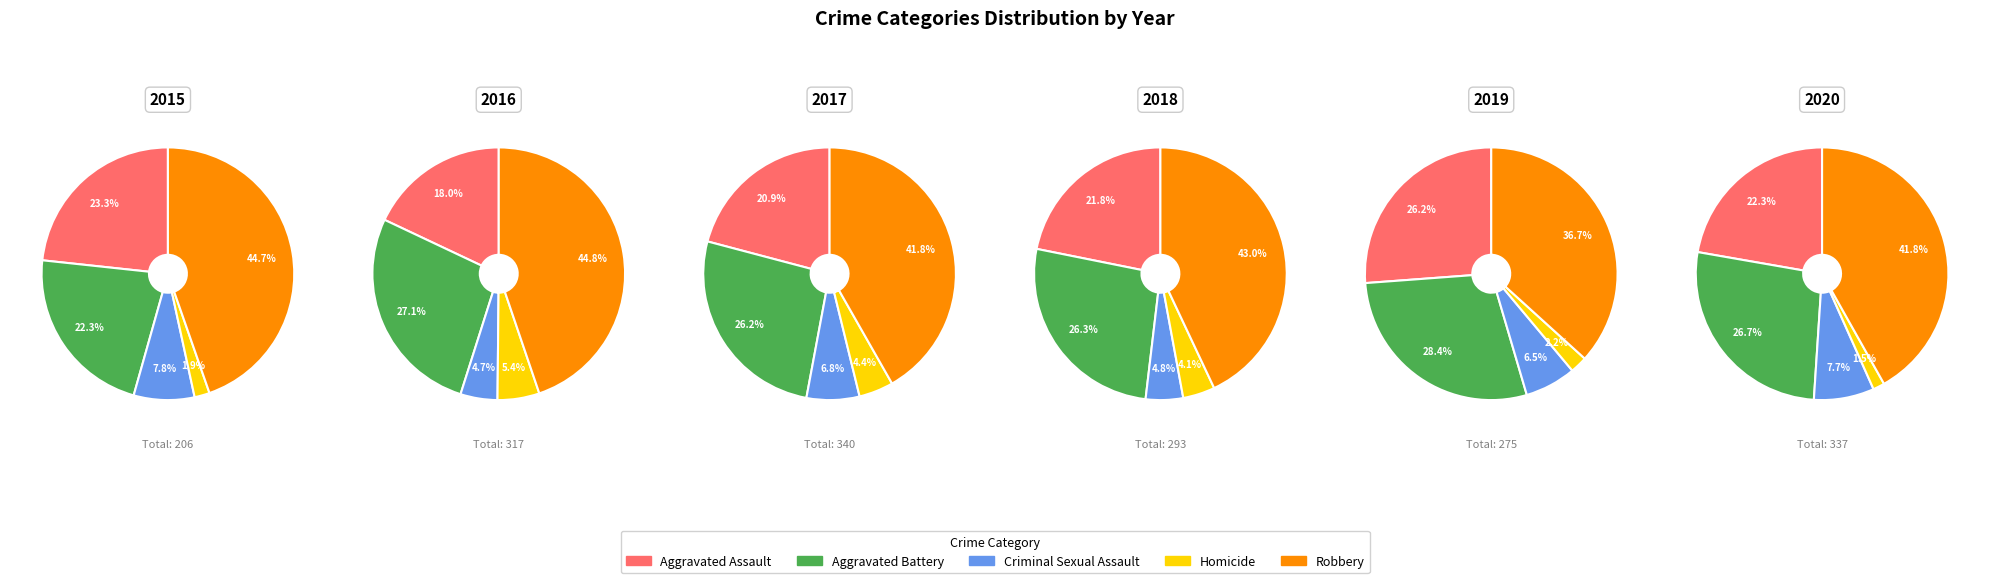

Which series changed the most between Aggravated Assault and Homicide?

2020